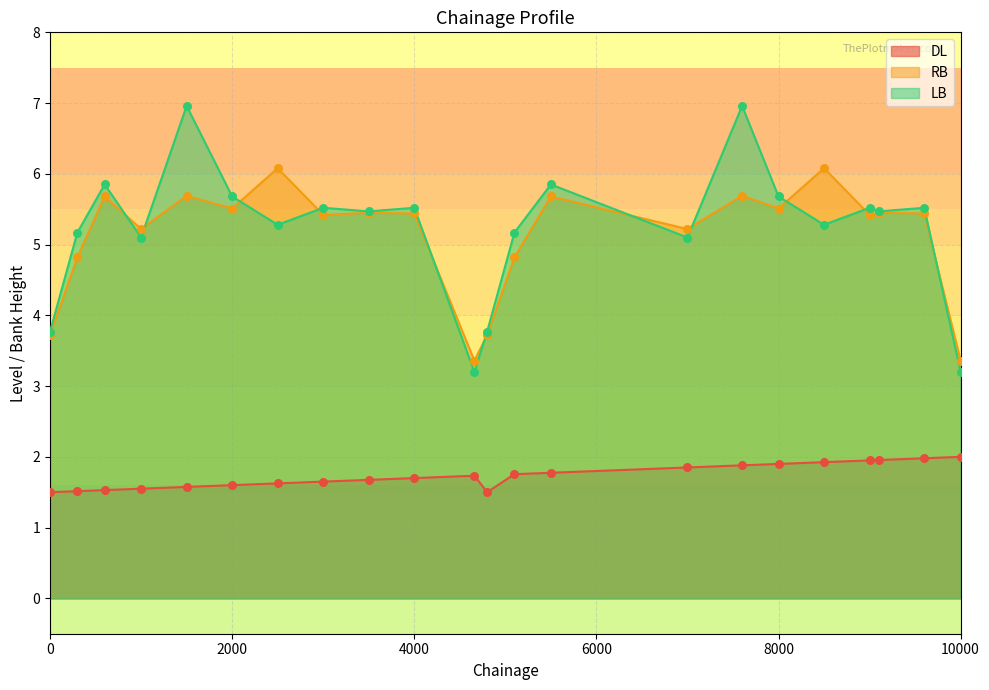

At which category is the sum across all series the highest?

7600